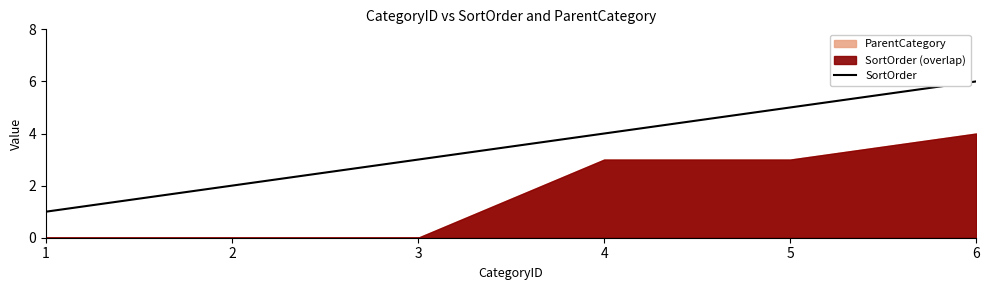

What is the value of the 3rd point from the left?

3